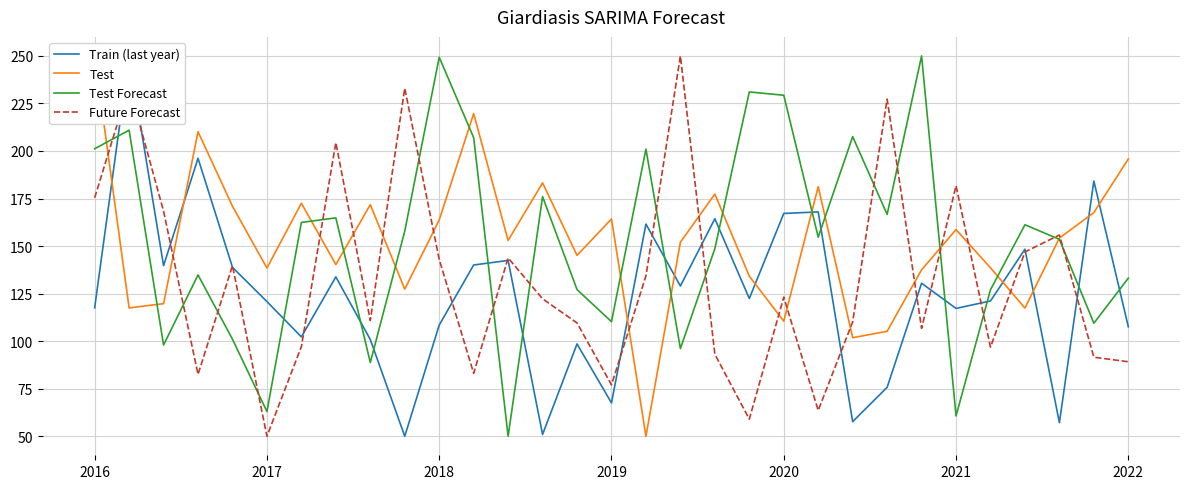

True or false: Test Forecast and Future Forecast cross at least once.

True